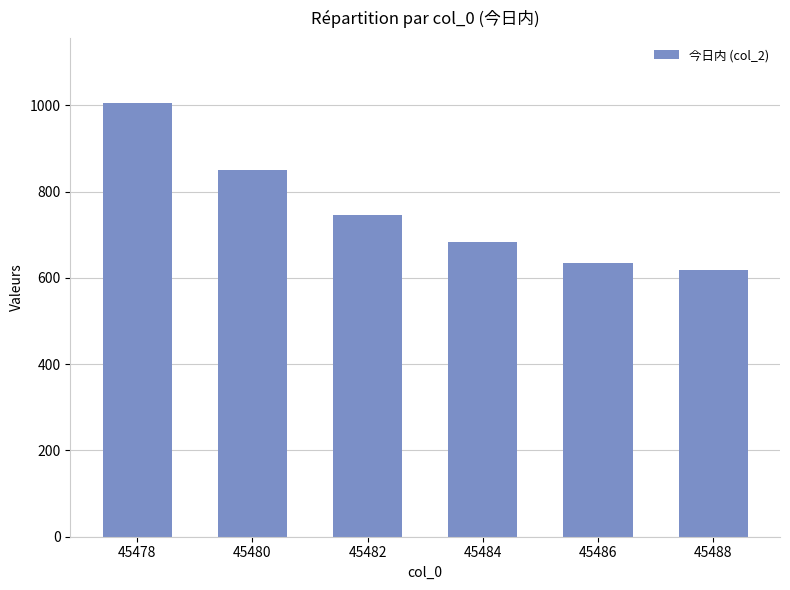

Which label corresponds to the smallest value in the chart?

45488